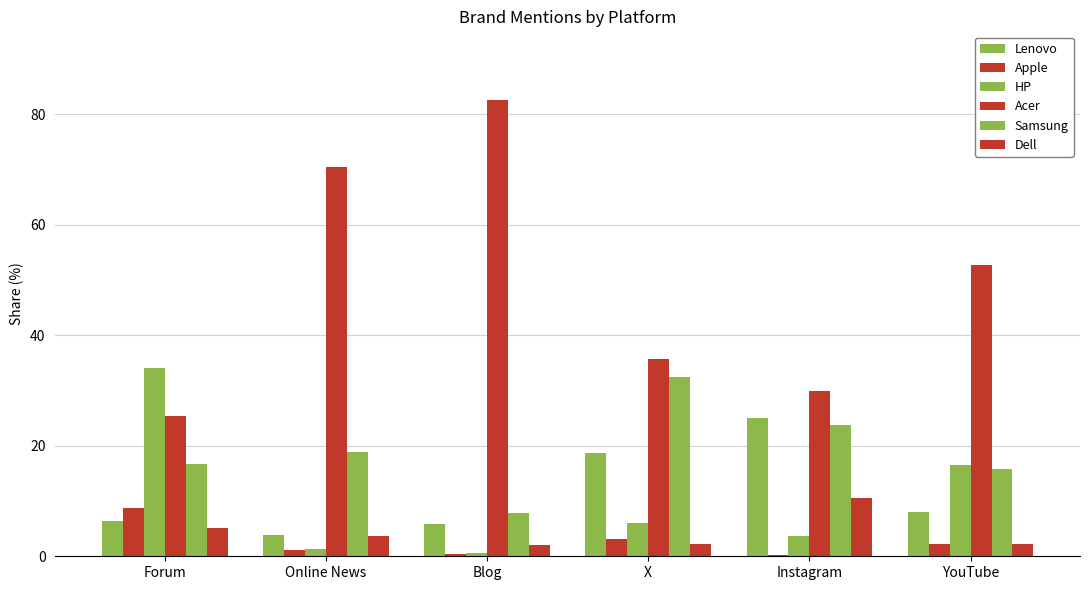

How many distinct data groups are displayed?

6